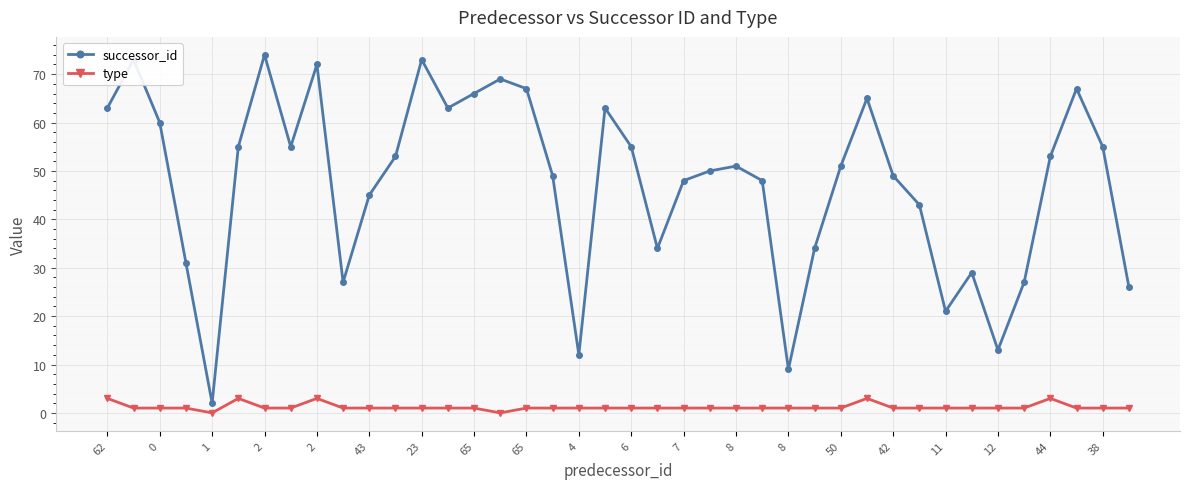

Which series has the widest spread of values?

successor_id